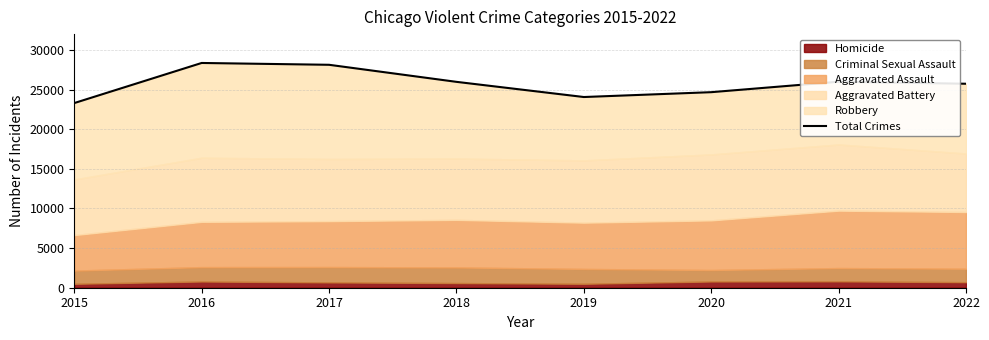

Reading left to right, transcribe all the data shown in this chart.

2015=23300	2016=28359	2017=28129	2018=25977	2019=24062	2020=24673	2021=25993	2022=25737